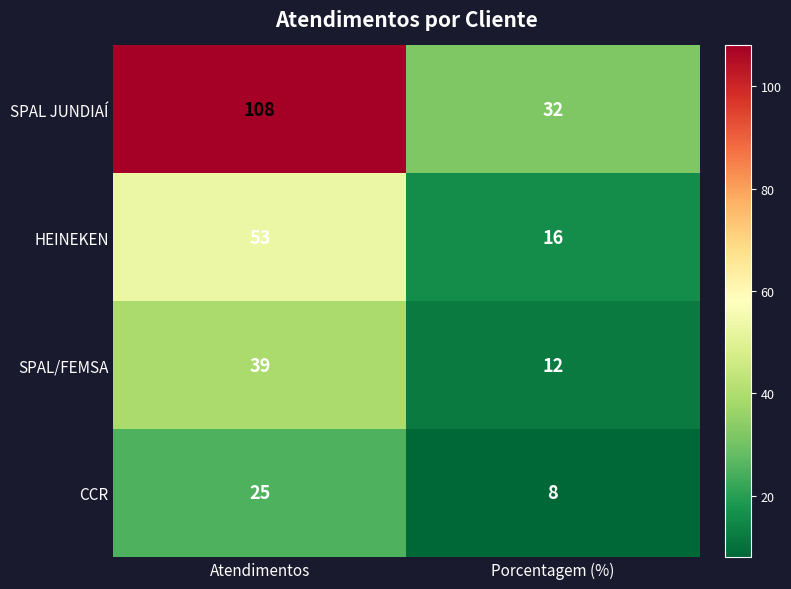

What is the greatest value displayed?

108